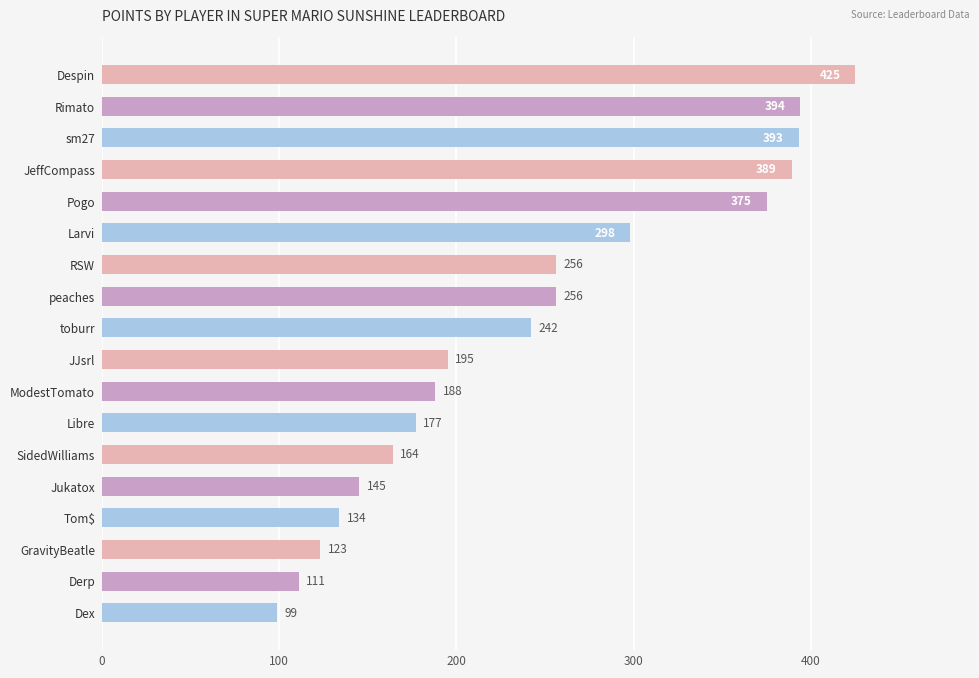

What is the ratio of the value at Despin to the value at toburr?

1.8